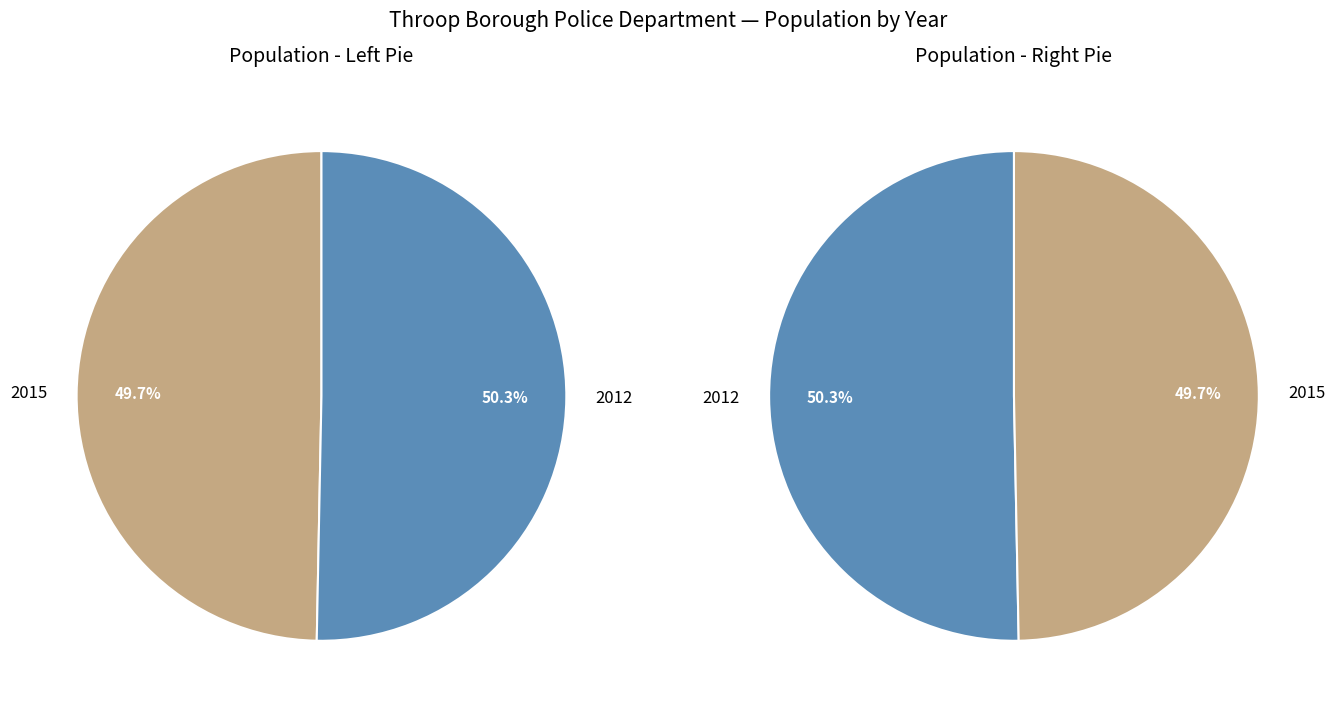

How many segments does this pie chart have?

2